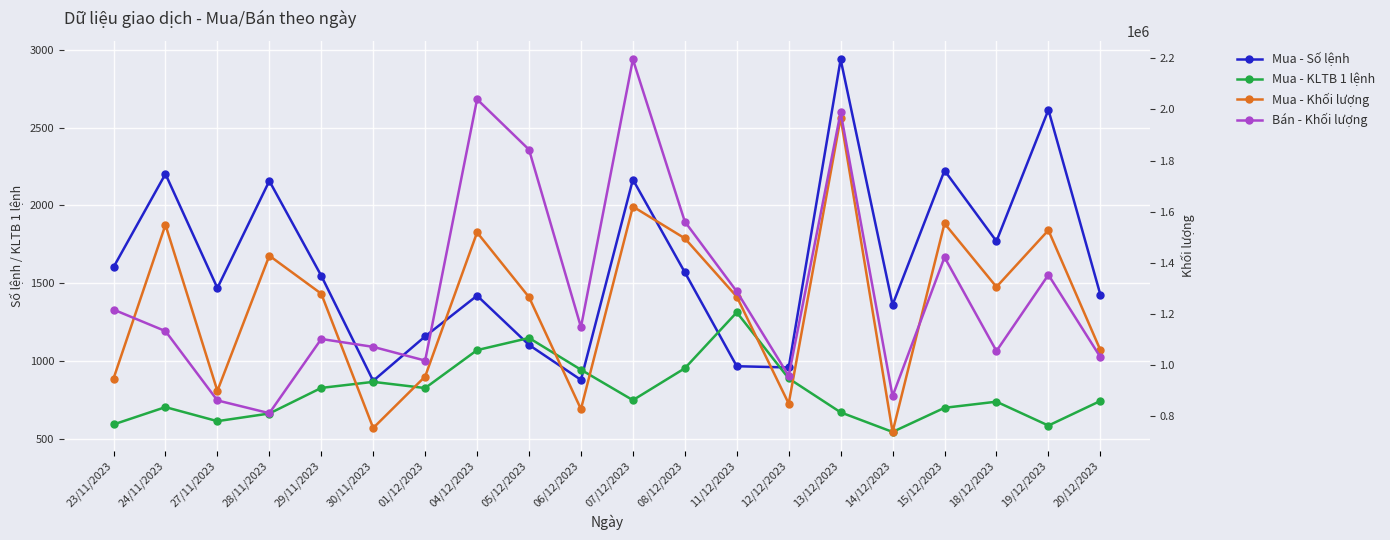

What is the difference between the second highest and second lowest values in the Mua - Số lệnh series?

1737.0